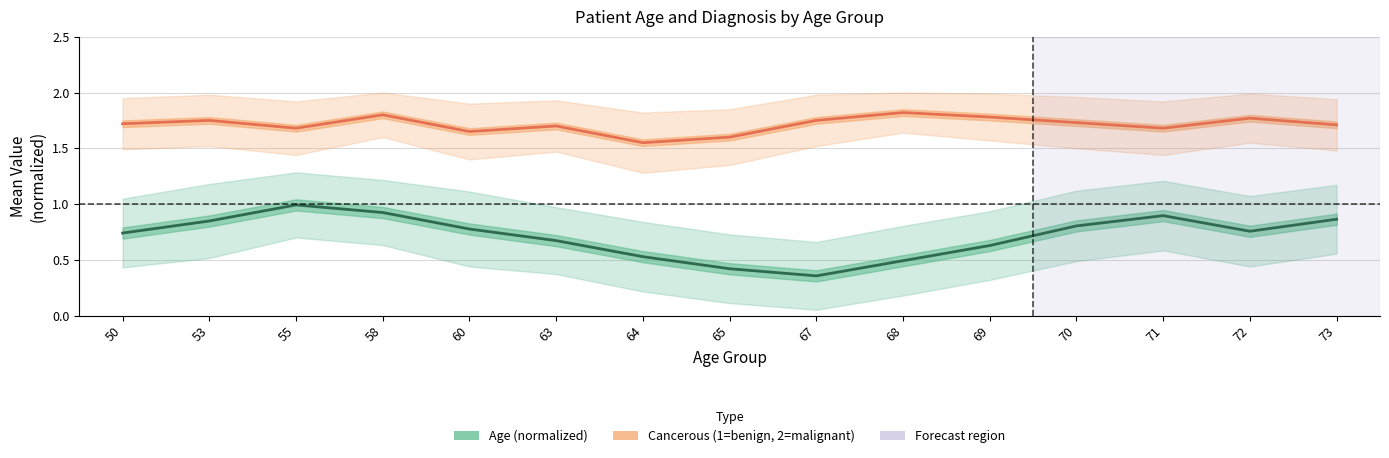

Where is the first local maximum for Cancerous (1=benign, 2=malignant)?

53